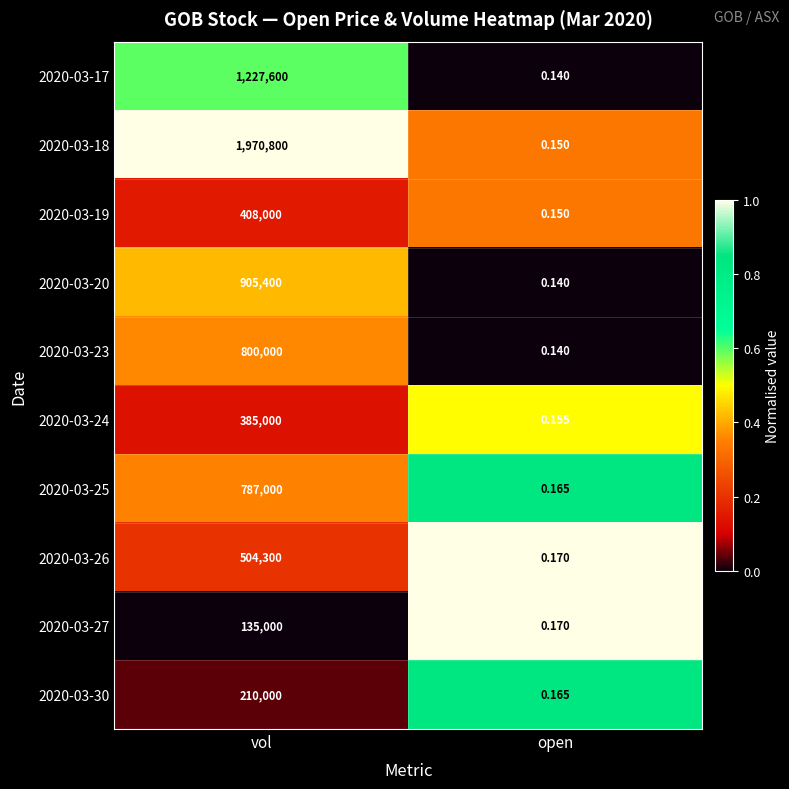

At which label does 2020-03-19 reach its peak?

vol